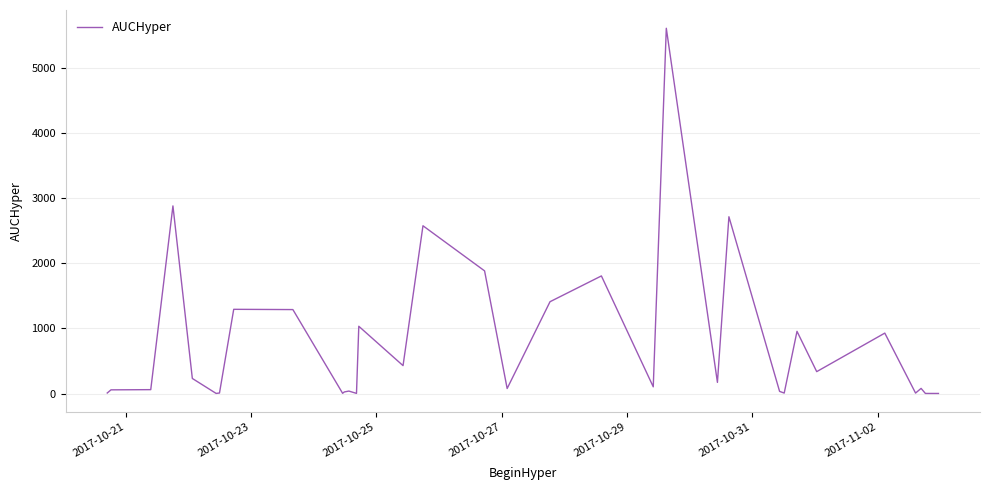

How many values exceed 102?

17